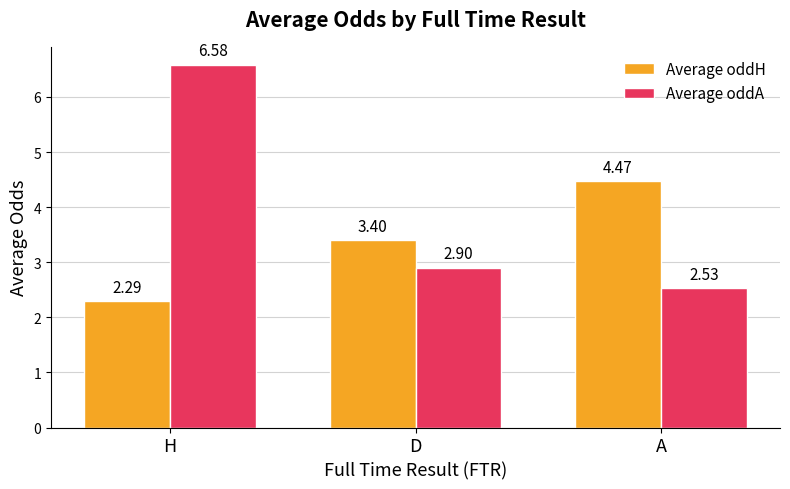

Which category has the lowest value across all series?

H